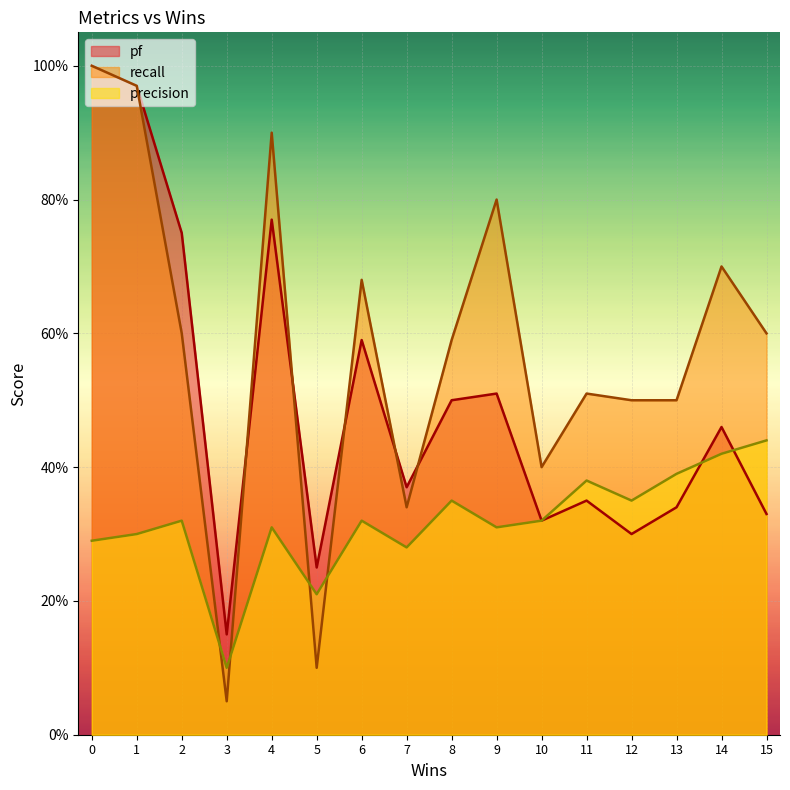

True or false: recall has more than 2 interior local peaks.

True